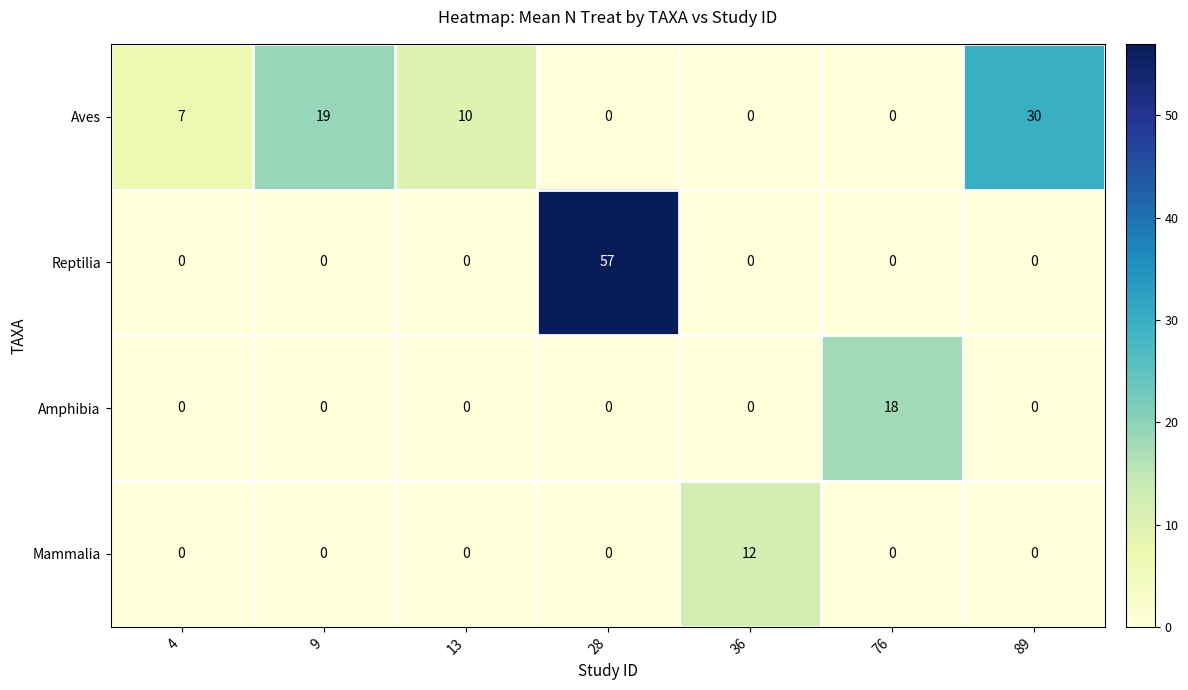

Between 4 and 89, which series saw the biggest shift?

Aves